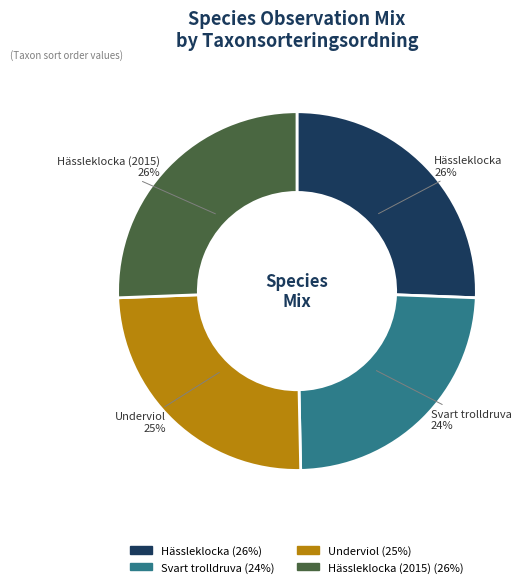

To the nearest percent, what is the average slice percentage?

25%